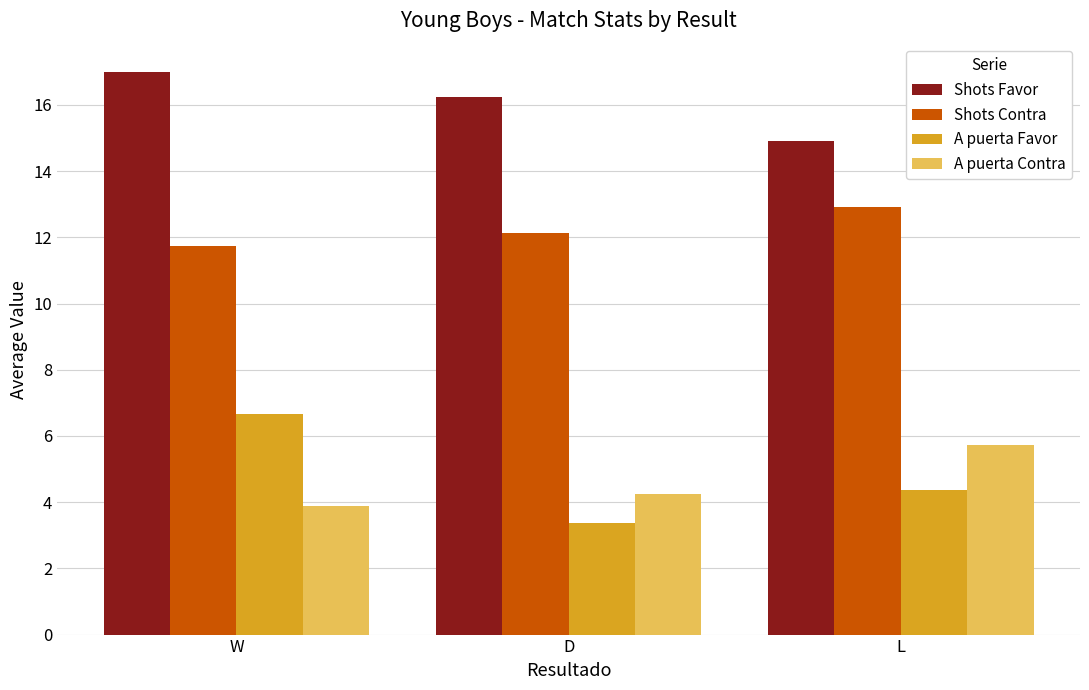

At which category is the sum across all series the highest?

W